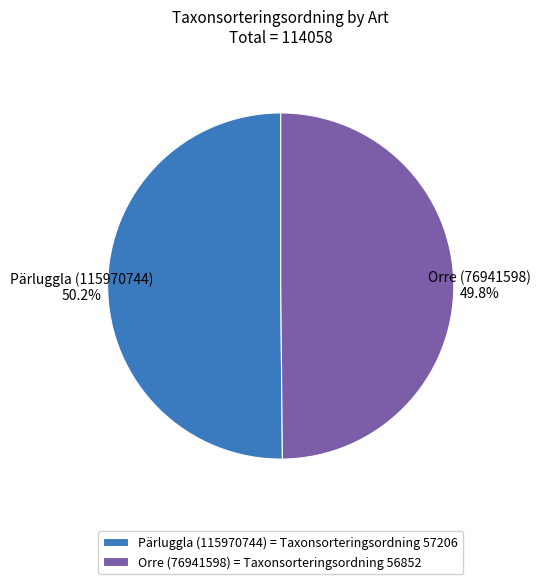

What percentage do Orre (76941598) and Pärluggla (115970744) together represent?

100.0%